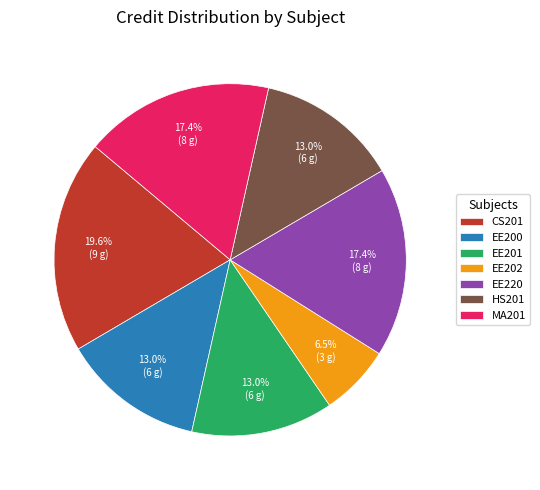

Which category has the smallest portion of the pie?

EE202